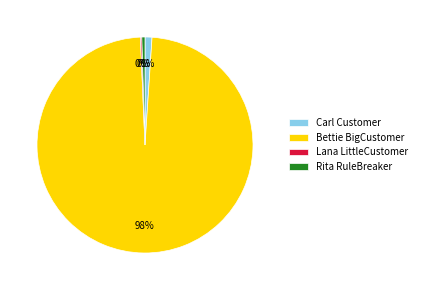

Is there a majority slice in this chart?

Yes